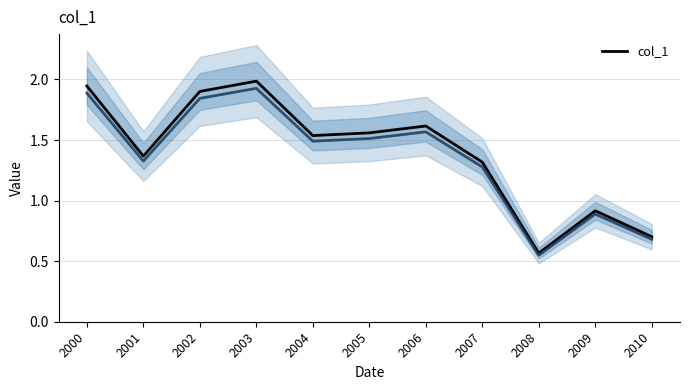

What is the sum of the values at 2000 and 2010?

2.6